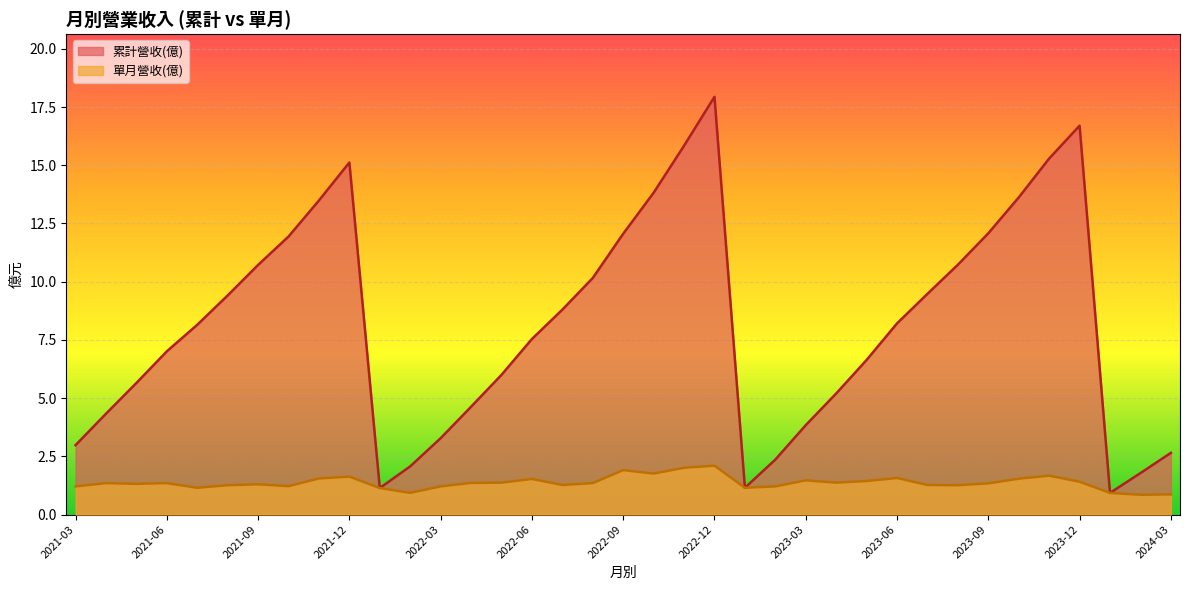

What is the minimum value for 累計營收(億)?

0.9